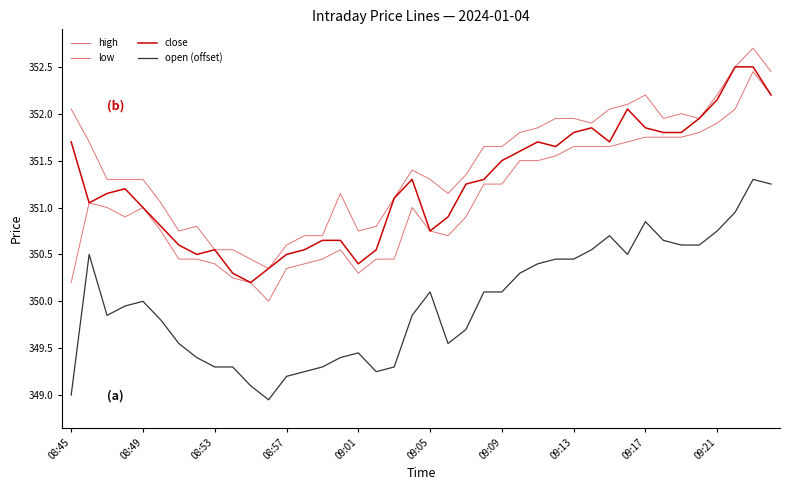

Does the chart display data point markers on the line(s)?

No